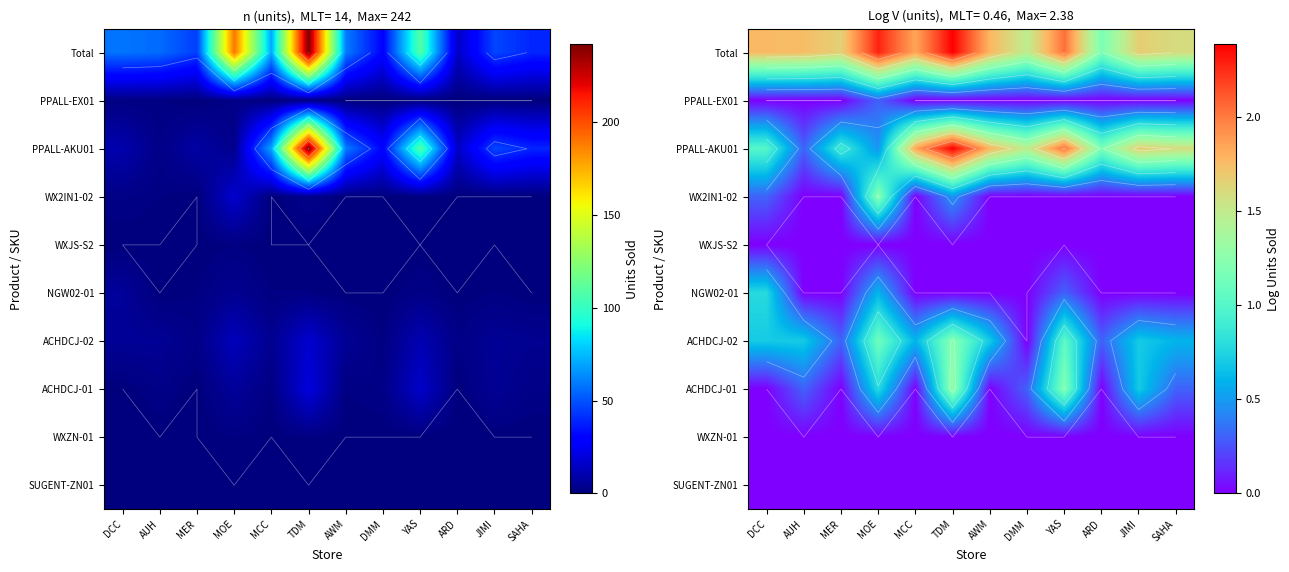

At which category is the sum across all series the highest?

TDM